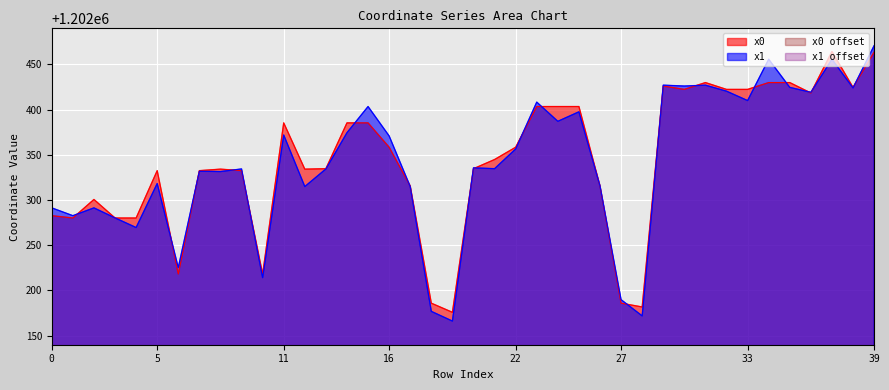

What is the sum of all y1 values?

48093658.8